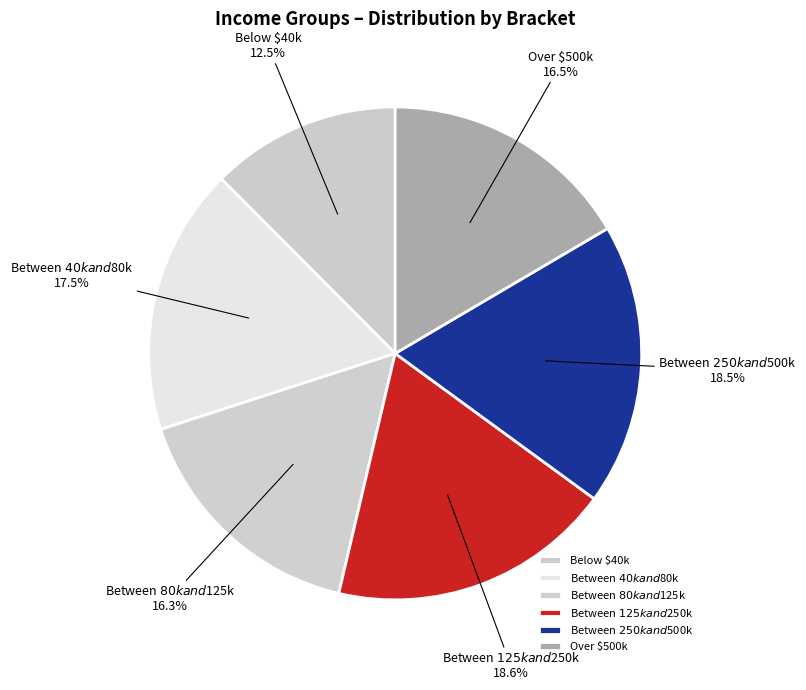

Is there a majority slice in this chart?

No